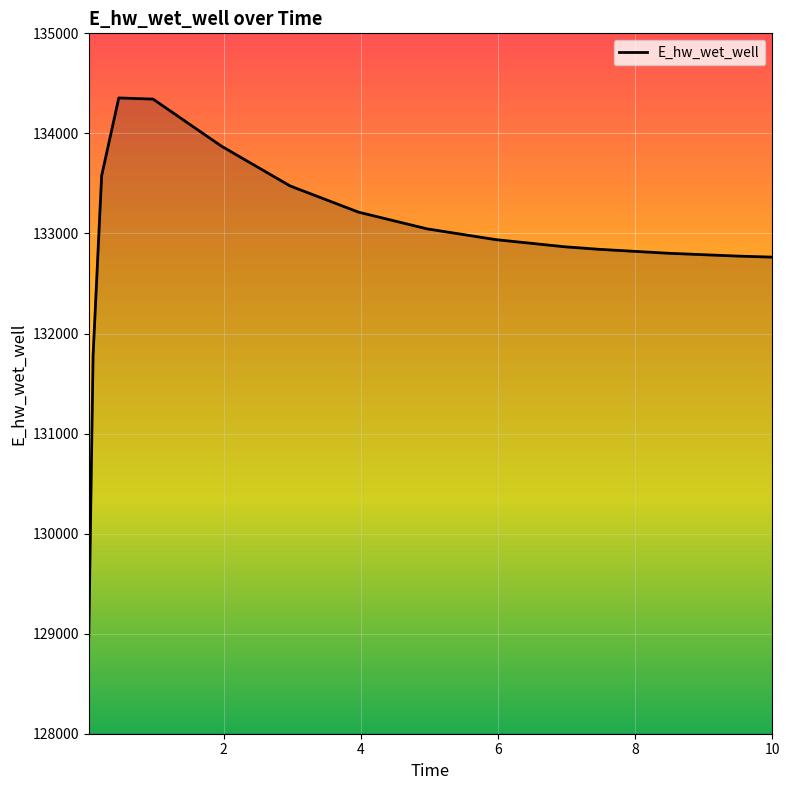

What is the maximum value shown in the chart?

134354.3